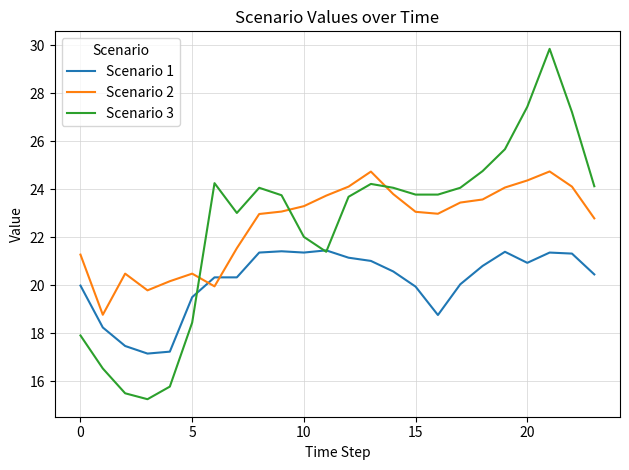

What is the difference between the maximum and second lowest values in the Scenario 2 series?

5.0